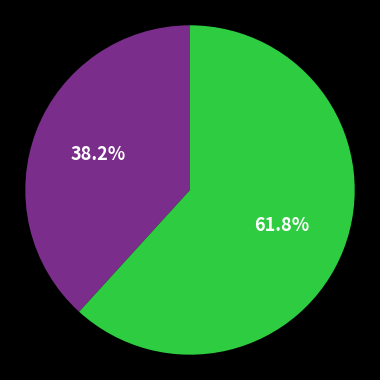

Is there any slice that represents more than half of the pie?

Yes